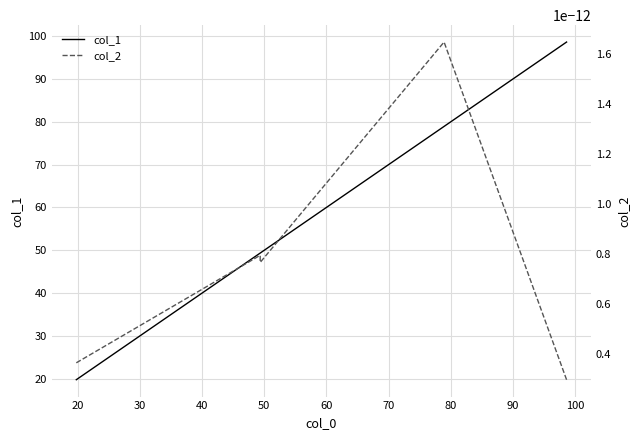

What is the lowest value of the col_1 series?

19.7